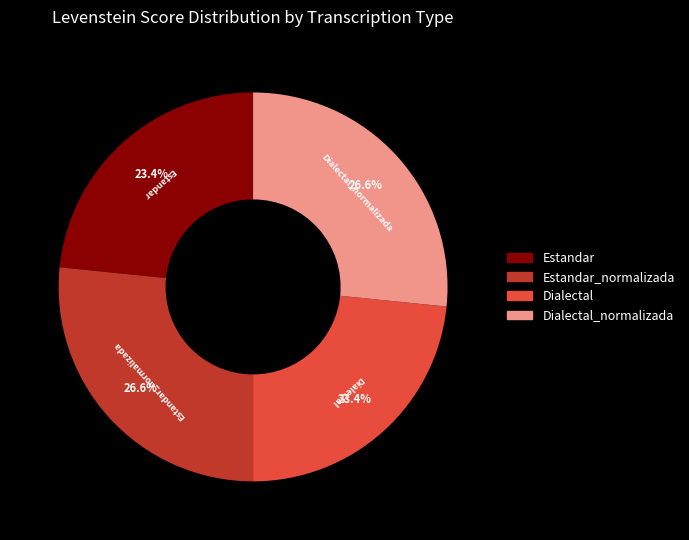

Count the number of slices in the pie.

4